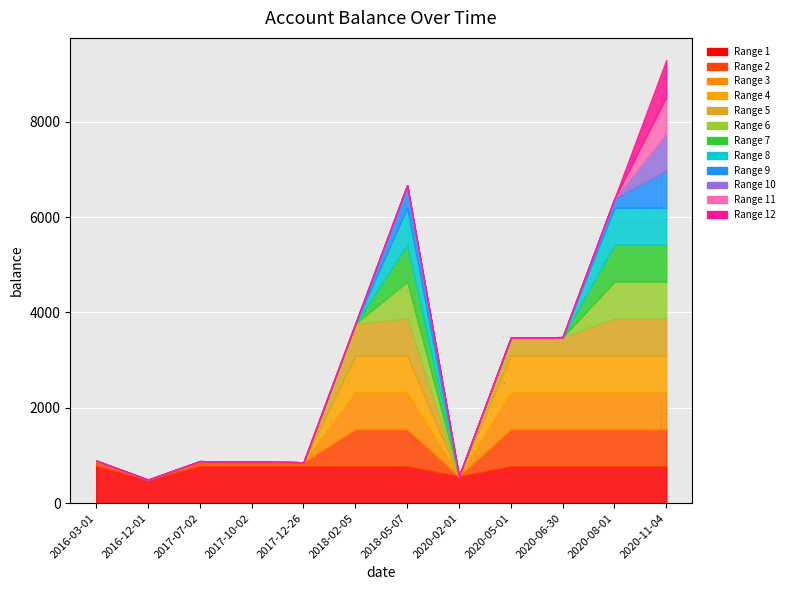

Where is the data nearest to the value 4891?

2018-02-05